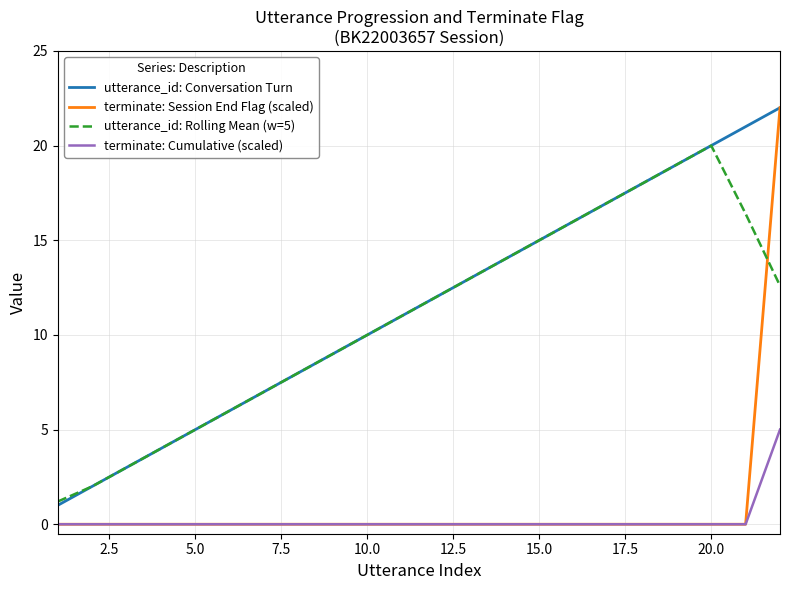

What is the minimum value for utterance_id: Conversation Turn?

1.0